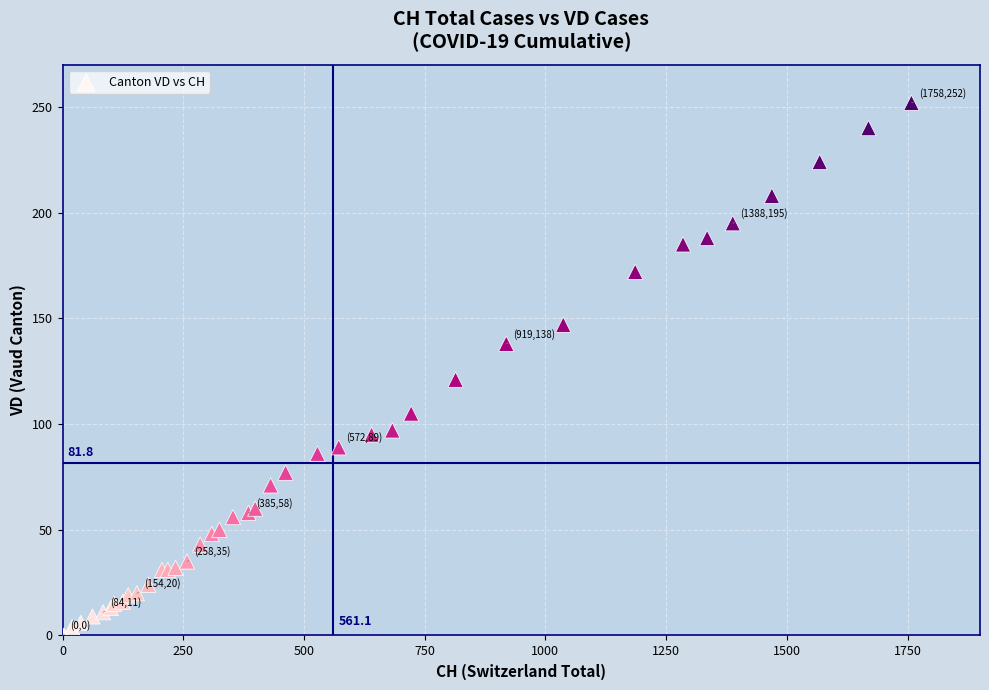

What Y value in the scatter plot is closest to 126?

121